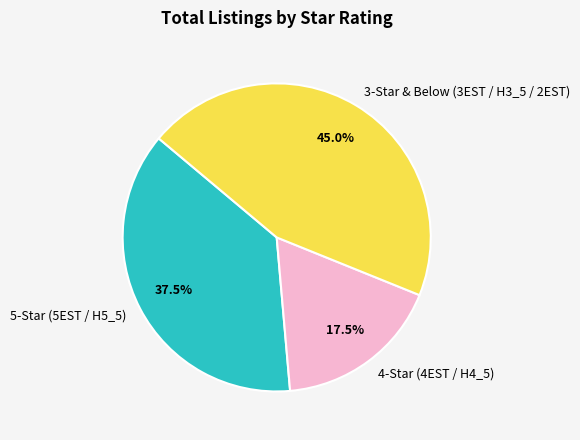

How many slices are in this pie chart?

3